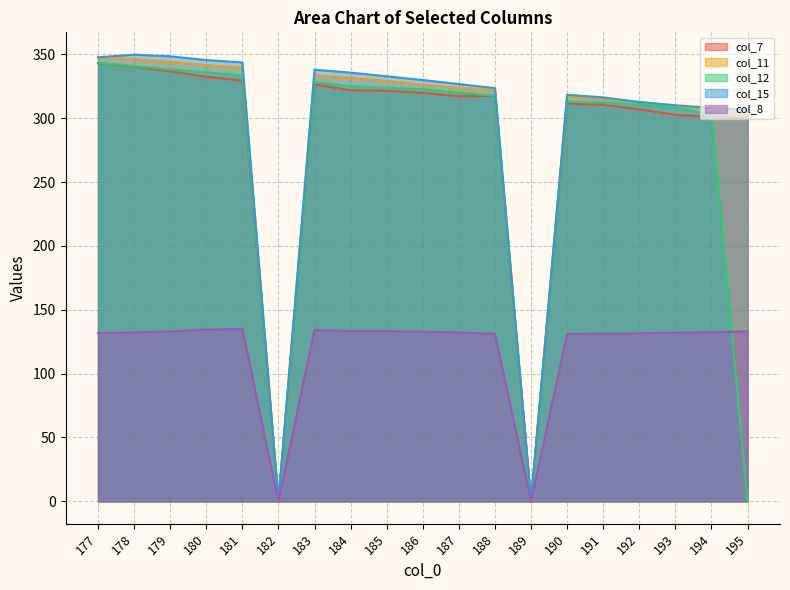

Where is the first local maximum for col_7?

183